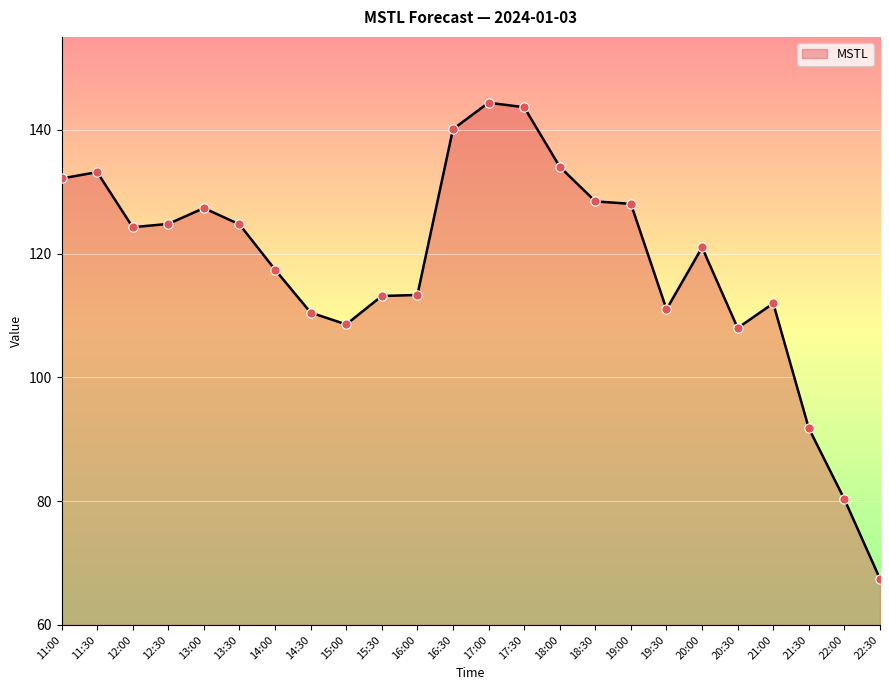

Approximately how many times larger is the value at 13:00 compared to 21:30?

1.4